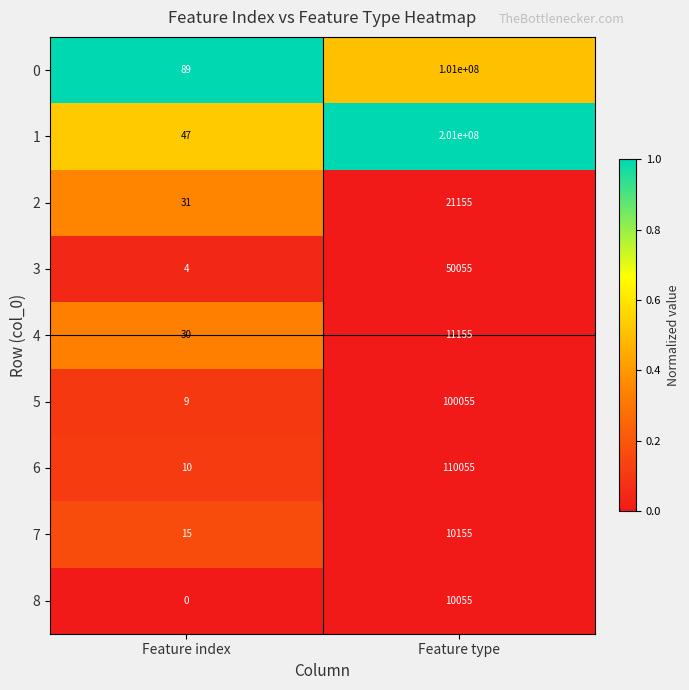

What is the difference between the maximum and minimum values in the 1 series?

200999953